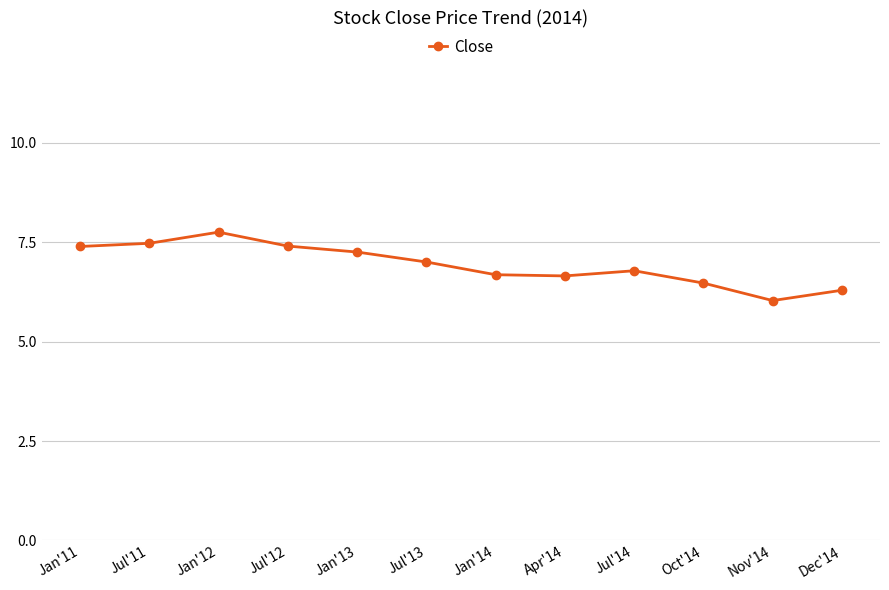

What value does the data have at Oct'14?

6.5